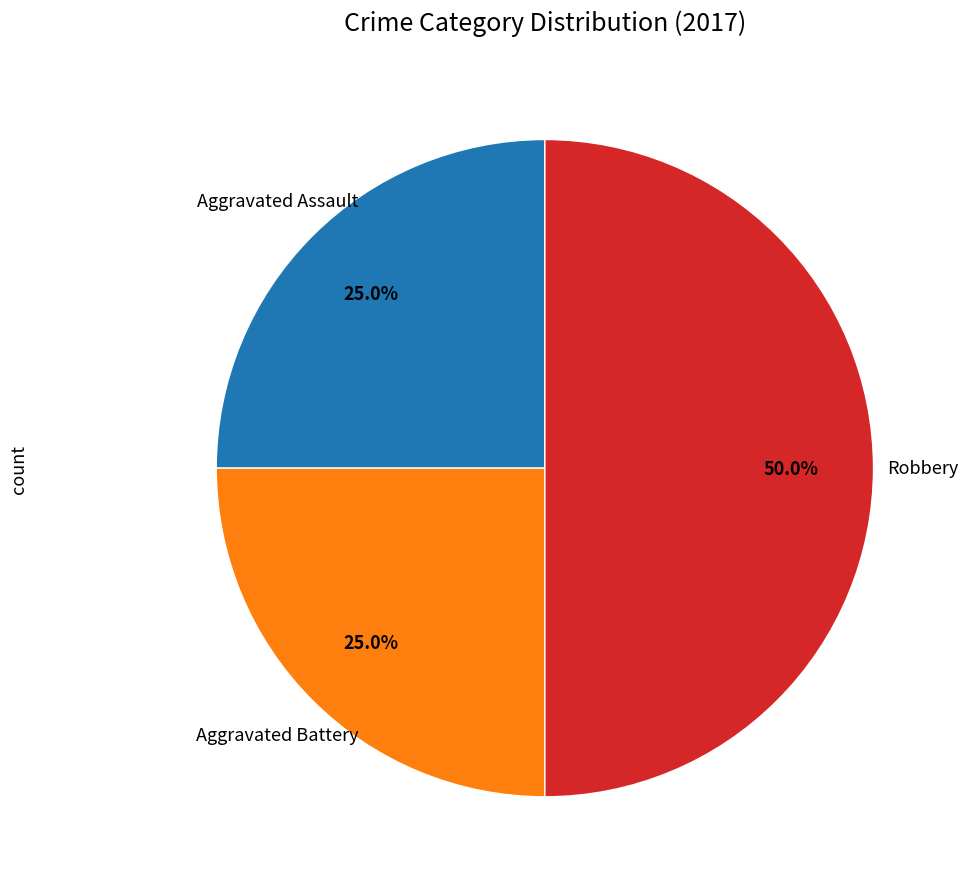

Which slice is the largest?

Robbery